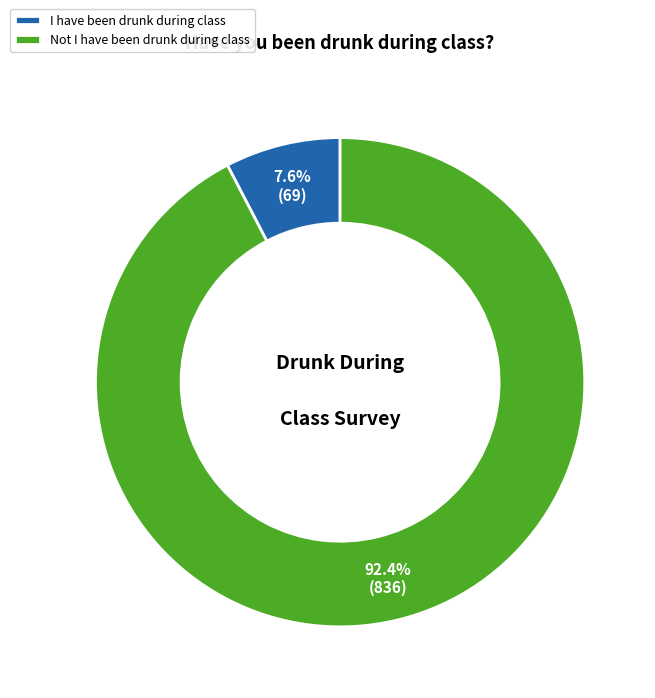

The Not I have been drunk during class slice represents 92% of the pie. True or false?

True